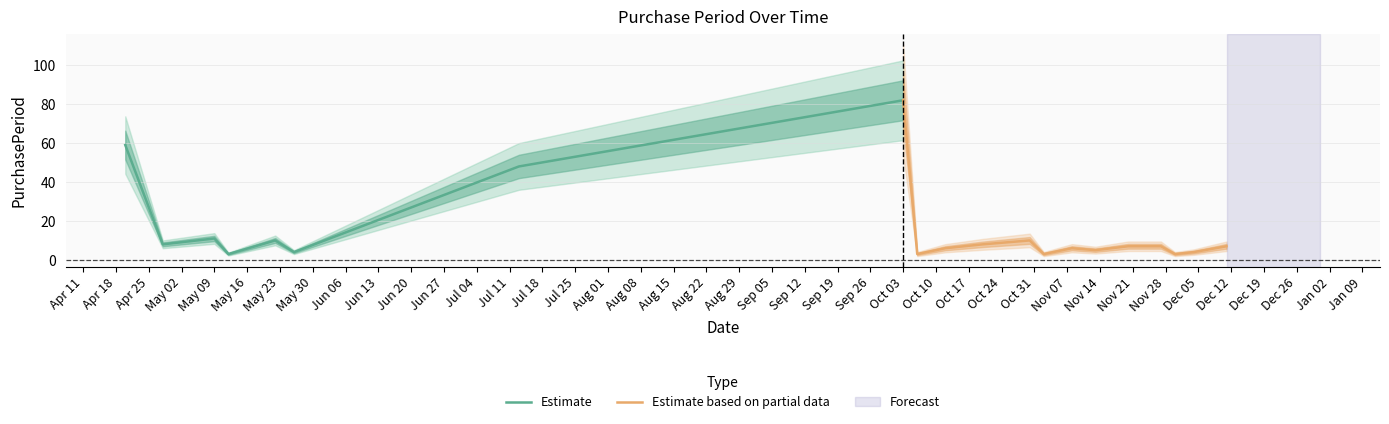

Rank the categories by value from highest to lowest.

2017-10-03, 2017-04-20, 2017-07-13, 2017-05-09, 2017-05-22, 2017-10-30, 2017-04-28, 2017-10-20, 2017-11-20, 2017-11-27, 2017-12-11, 2017-10-12, 2017-11-08, 2017-11-13, 2017-05-26, 2017-12-04, 2017-05-12, 2017-10-06, 2017-11-02, 2017-11-30